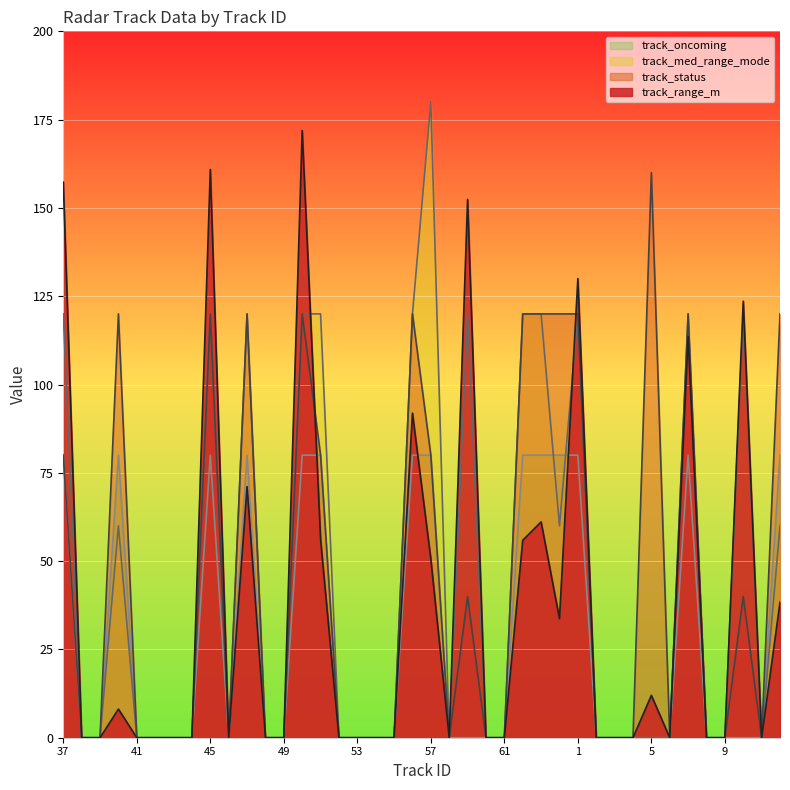

How many intersections are there between track_med_range_mode and track_oncoming?

2